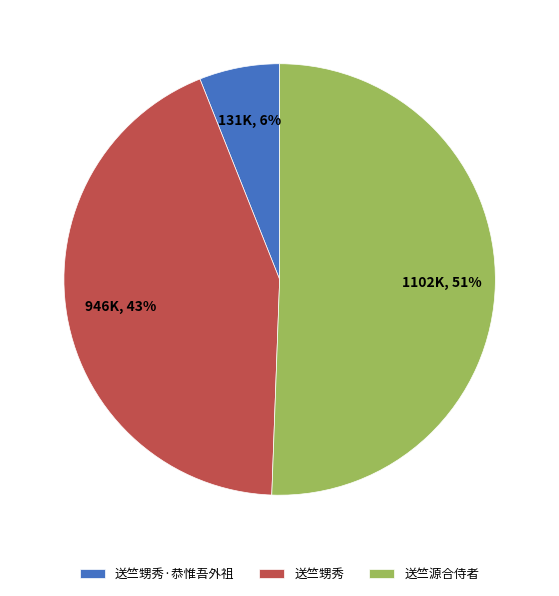

Which slice is the smallest?

送竺甥秀·恭惟吾外祖